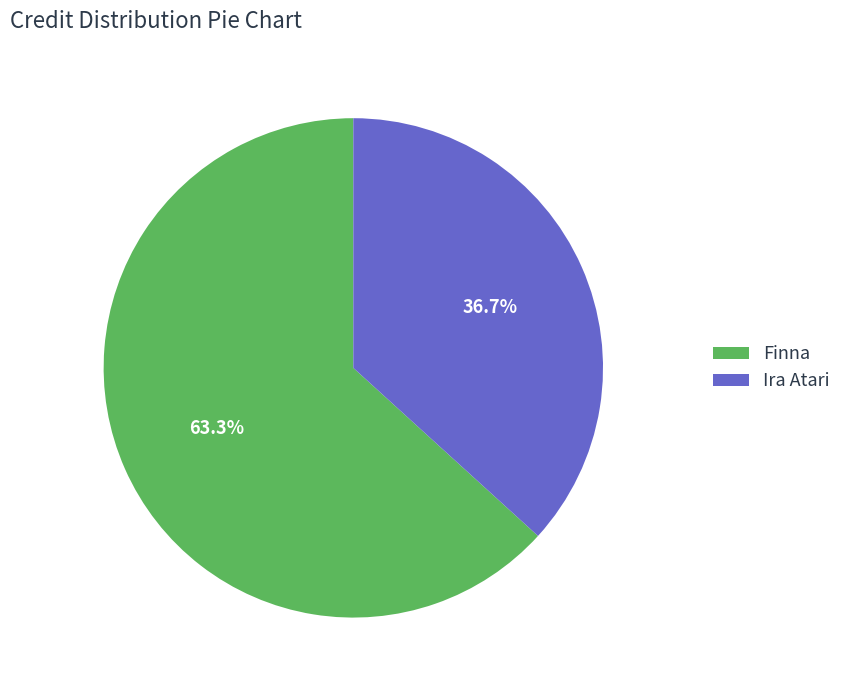

Approximately how many times larger is the value at Finna compared to Ira Atari?

1.7